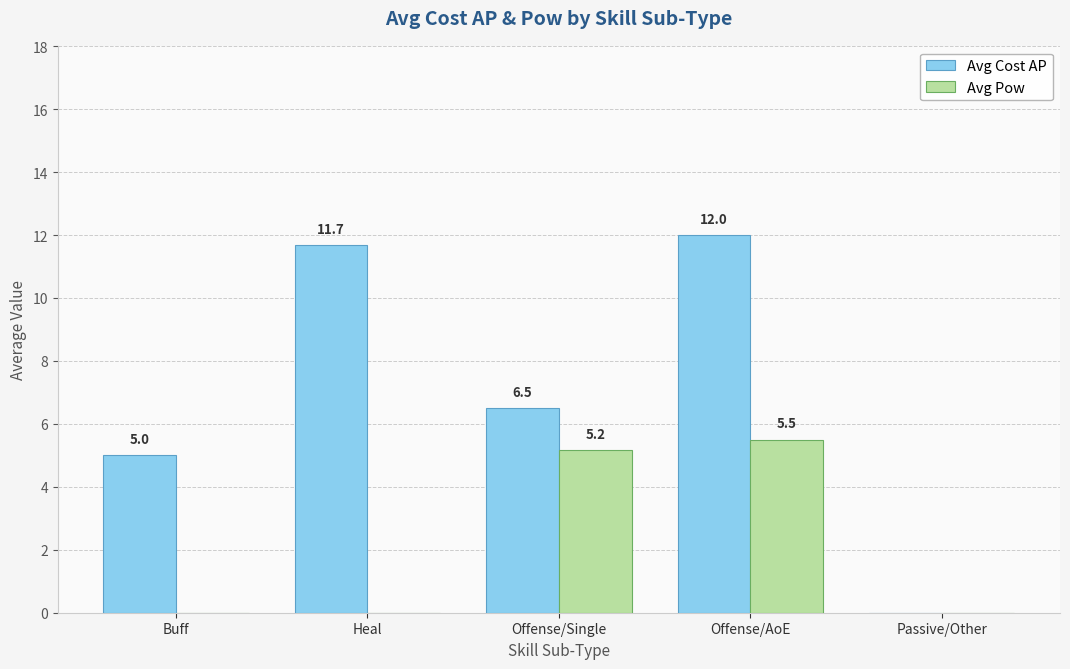

Is the value of Avg Pow at Heal greater than the value of Avg Cost AP at Offense/Single?

No